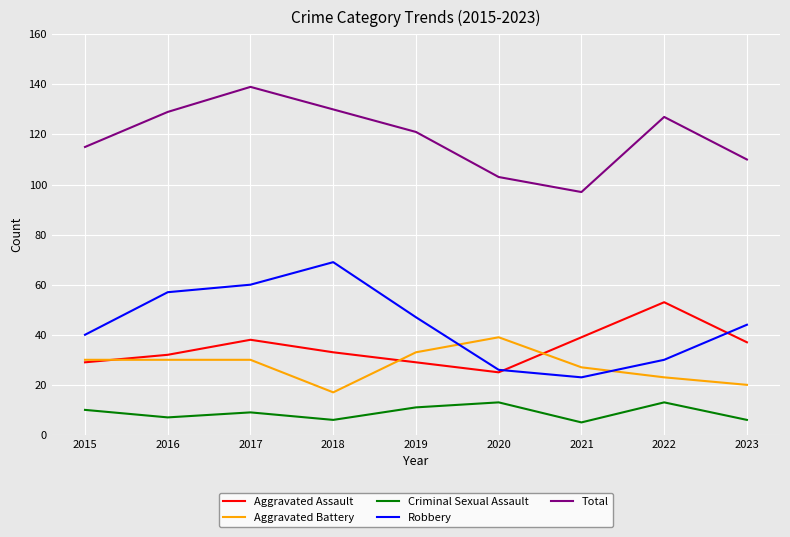

What is the smallest value displayed?

5